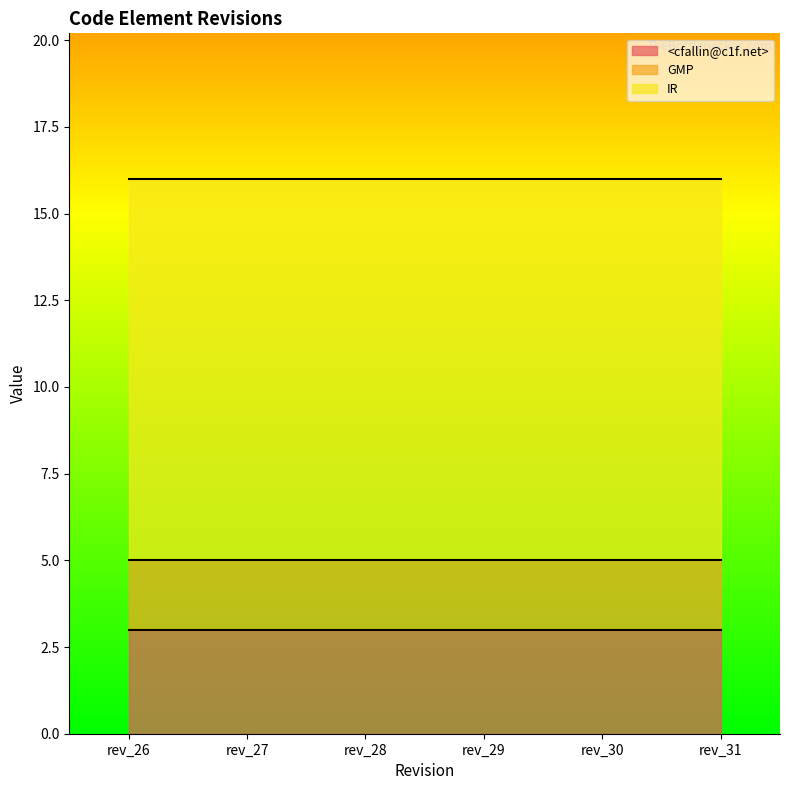

How many lines are shown in the chart?

3